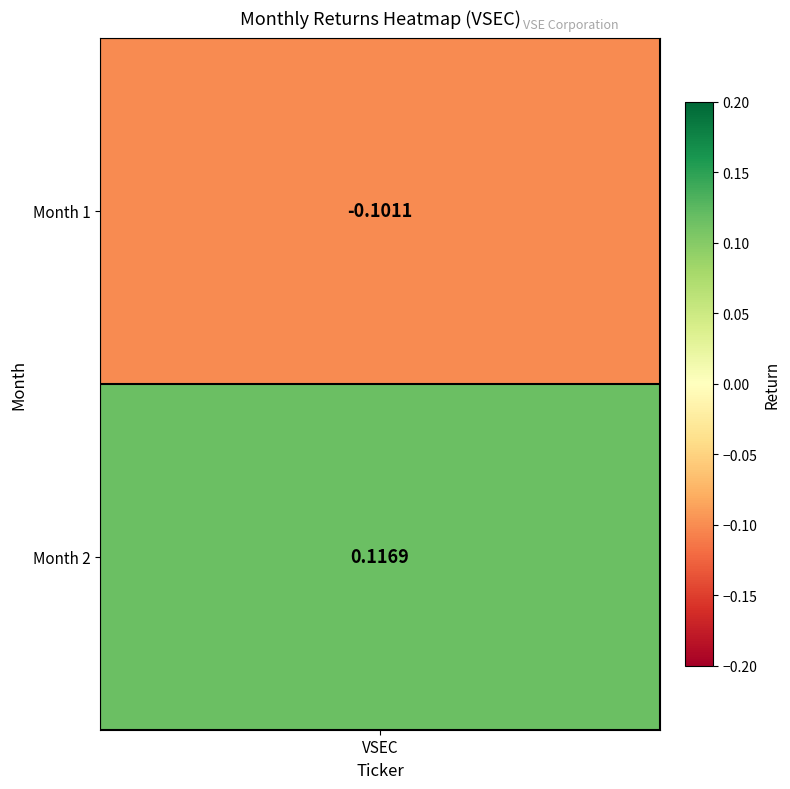

Reading left to right, extract all data points from this chart.

-0.1	0.1